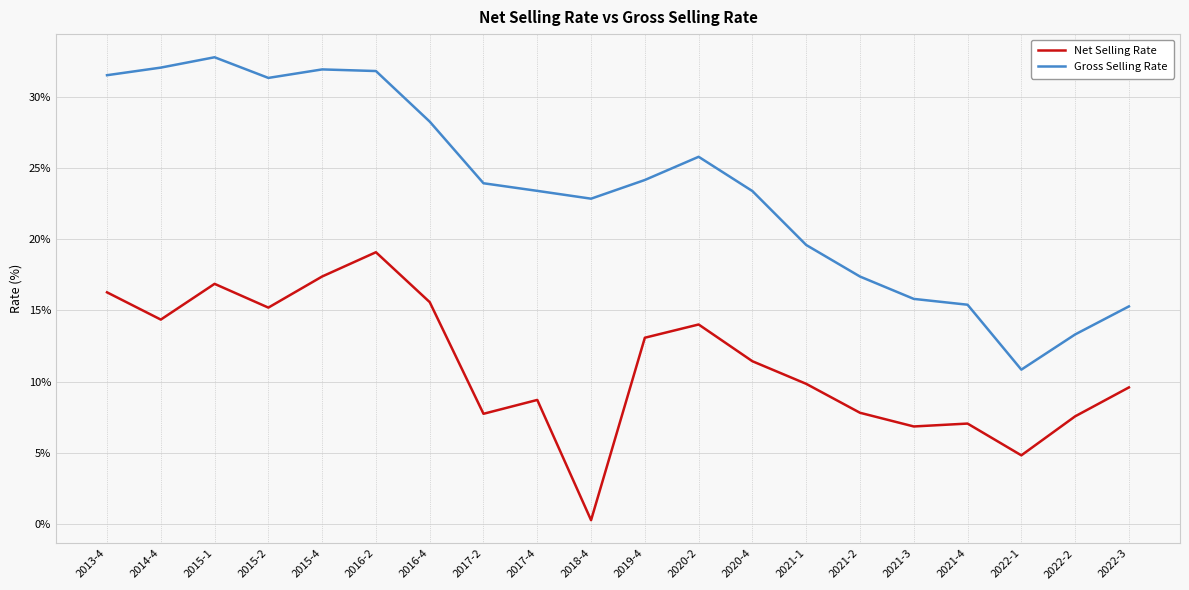

Which series has the largest total across all categories?

Gross Selling Rate